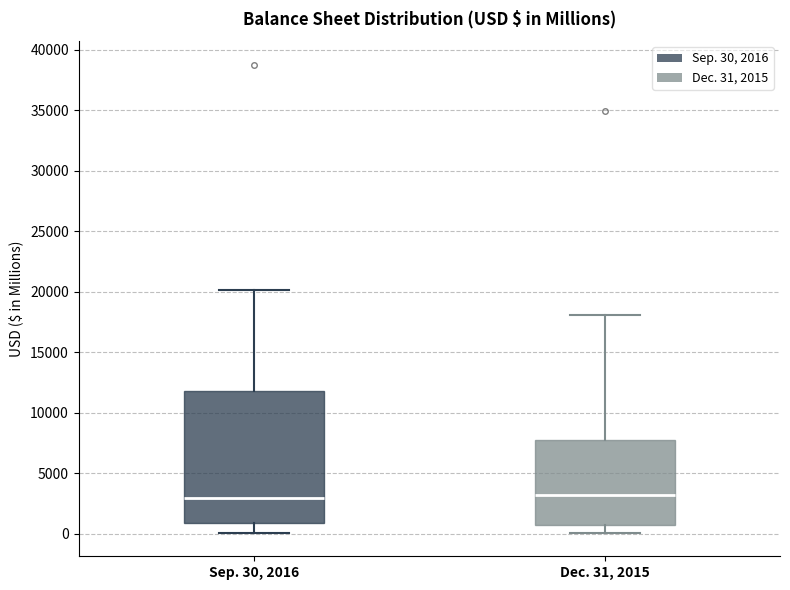

Reading left to right, read every box against the y-axis: the position of its median line, the range the box covers, and the ends of its whiskers. The values are not printed on the chart, so give them approximately, as read against the axis.

Sep. 30, 2016: median 3000, box 1000 to 12000, whiskers 0 to 20000
Dec. 31, 2015: median 3000, box 500 to 7500, whiskers 0 to 18000